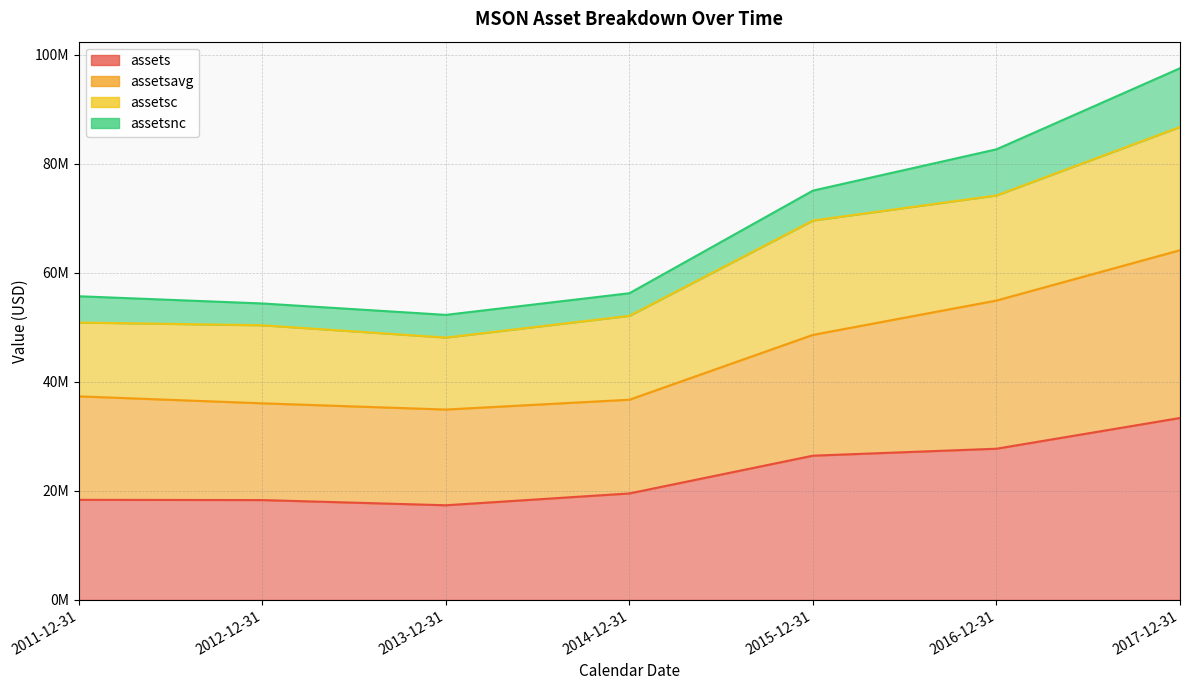

Is it true that assetsavg equals 34917332 at 2013-12-31?

True